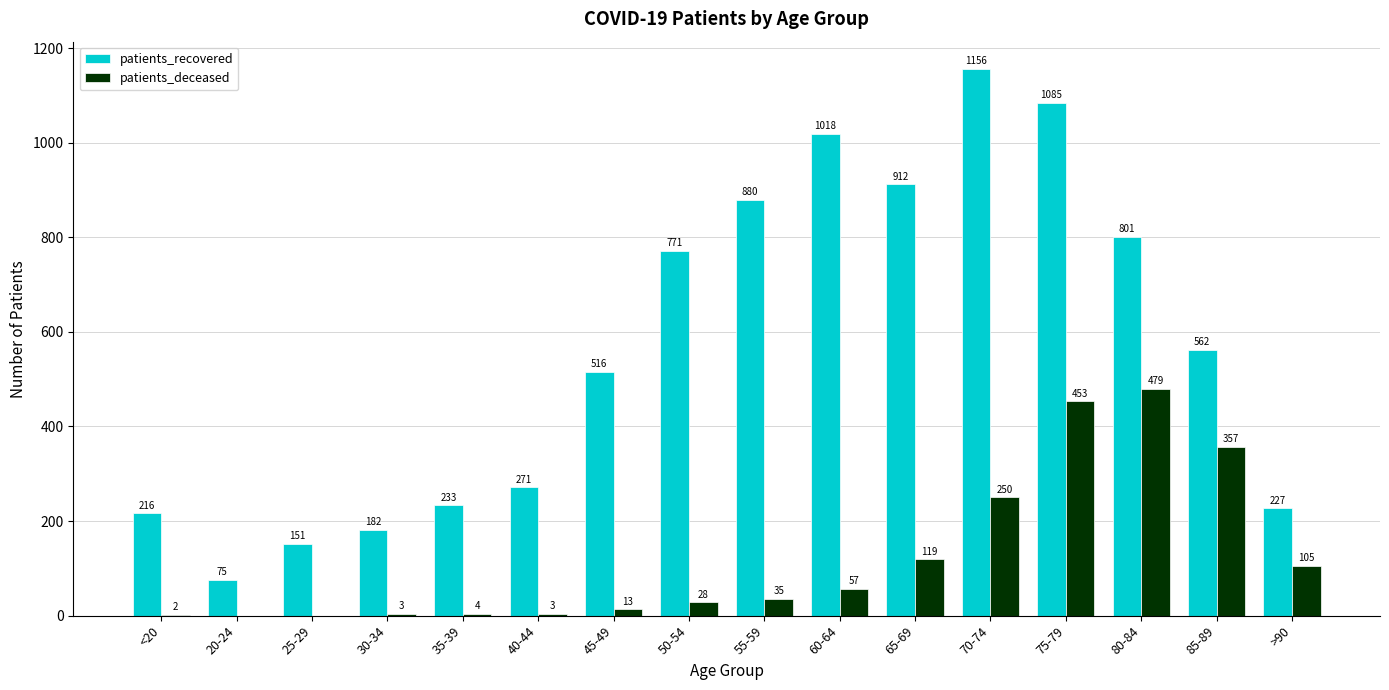

At which category is the sum across all series the highest?

75-79